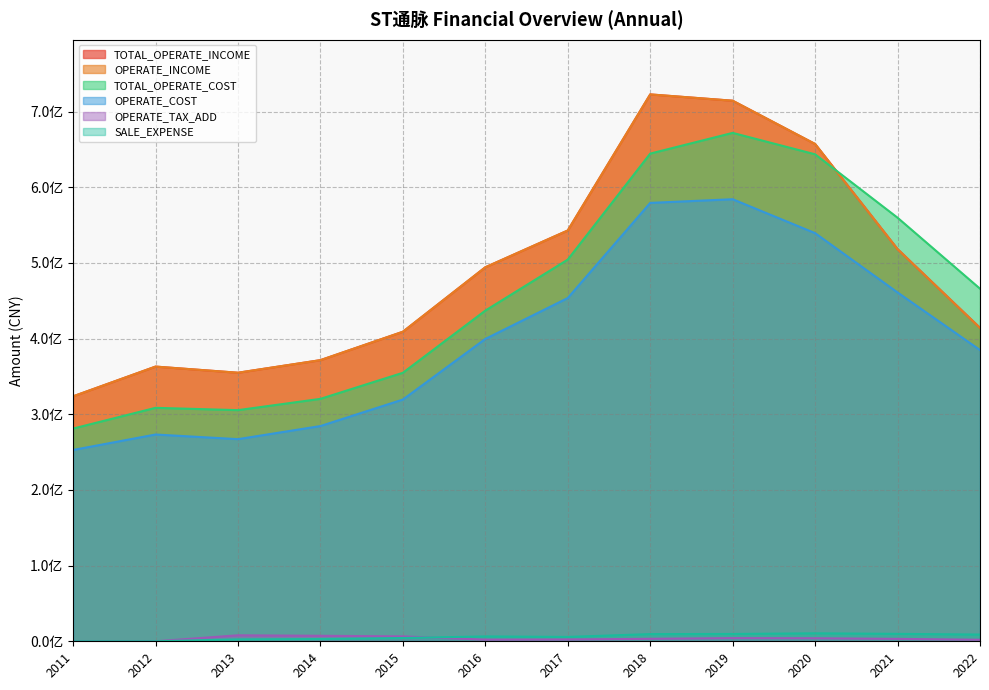

What is the greatest value displayed?

722595357.5